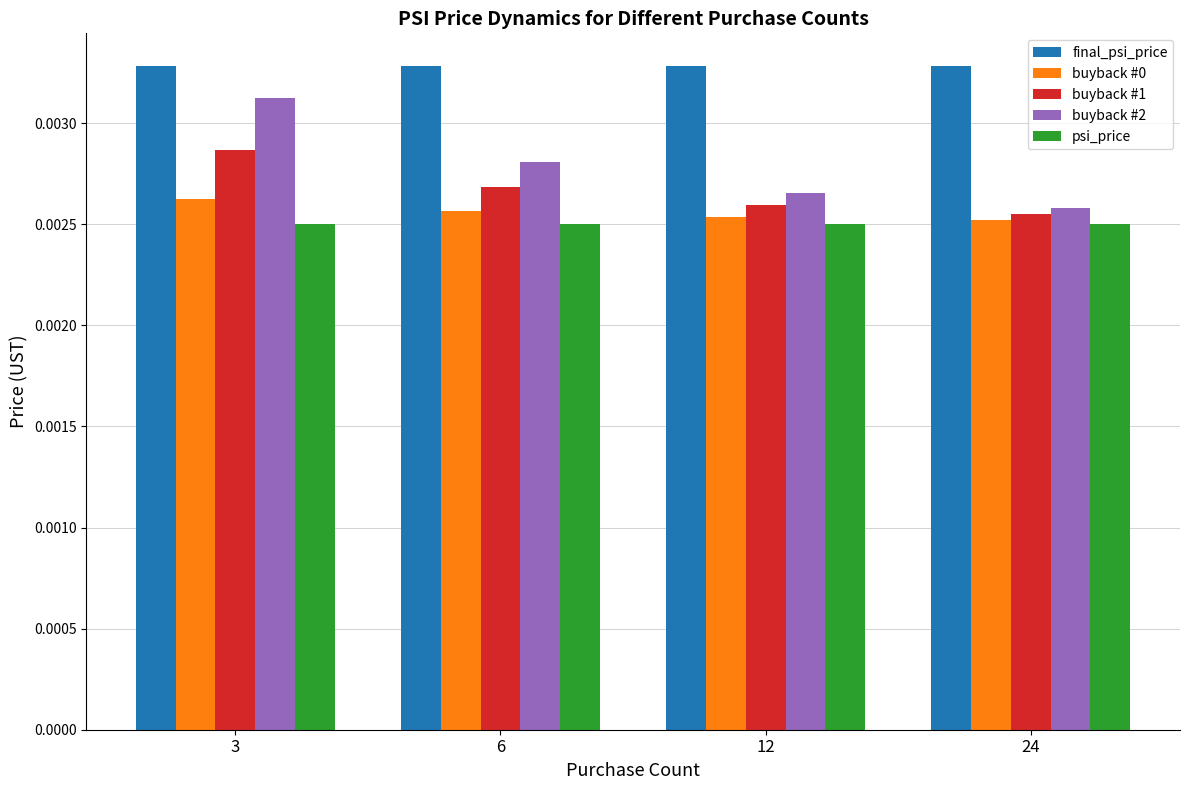

Is the value of buyback #1 at 6 greater than the value of psi_price at 12?

Yes